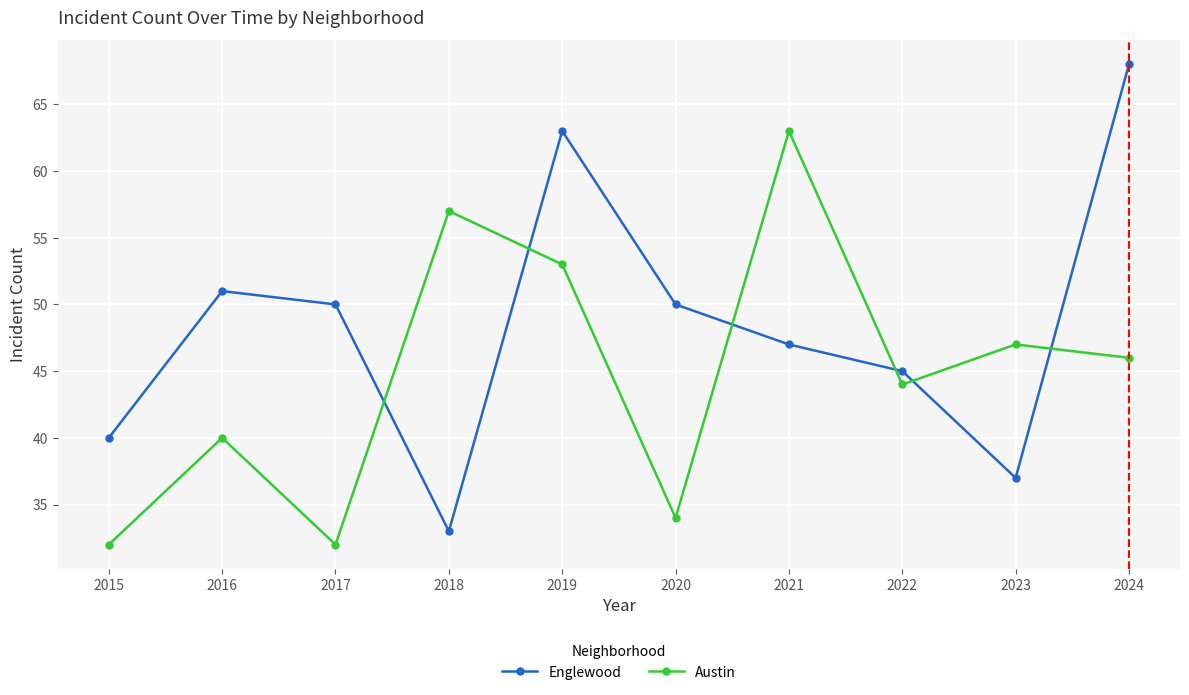

How many categories are shown in the chart?

10